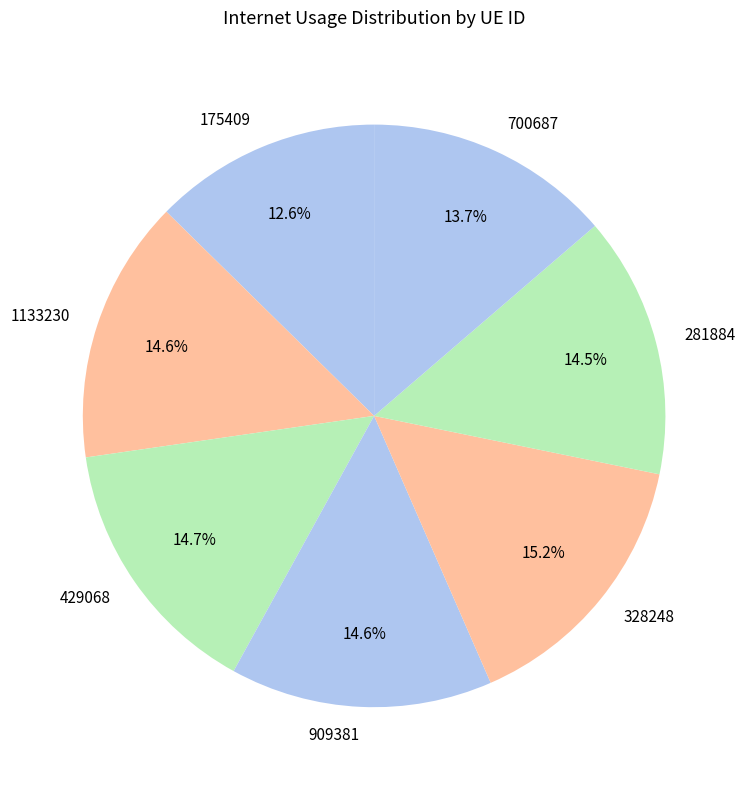

Count the number of slices in the pie.

7